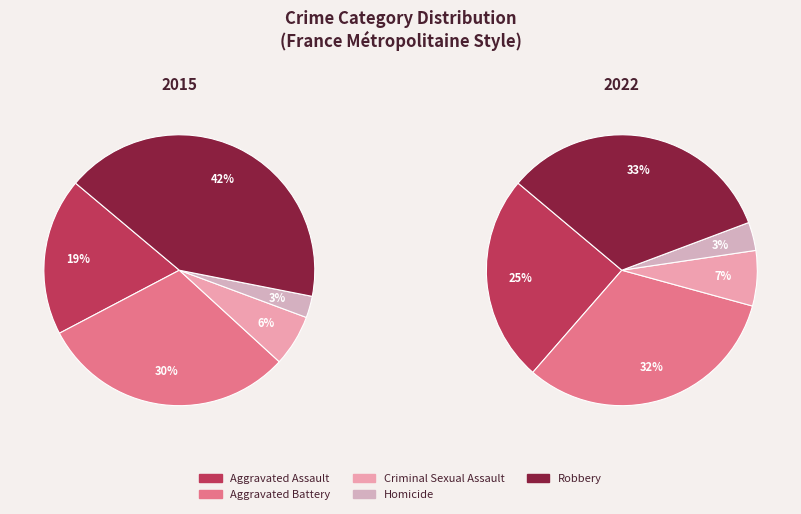

How many slices are in this pie chart?

5